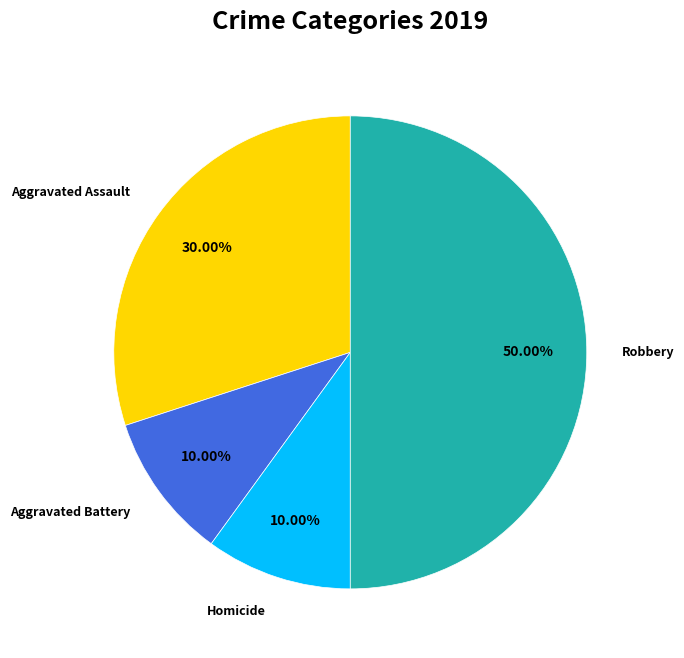

Approximately how many times larger is the value at Aggravated Battery compared to Homicide?

1.0